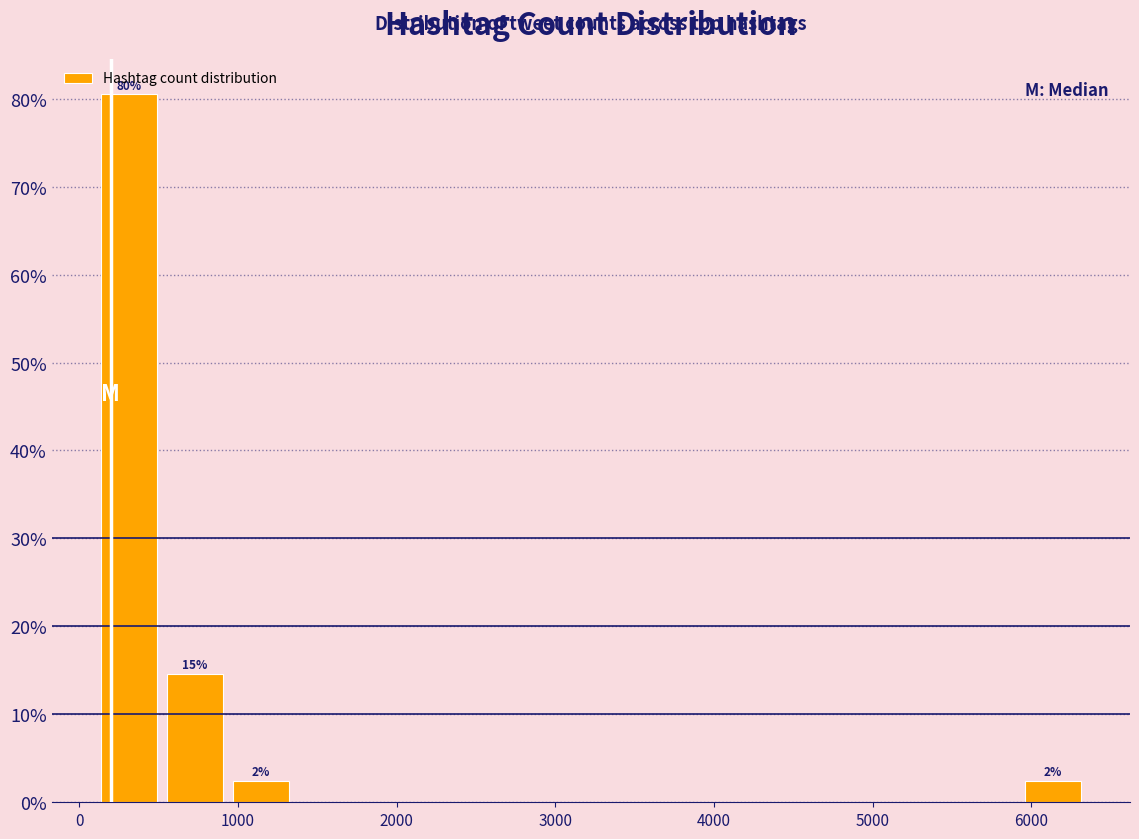

Which range on the x-axis has the tallest bar?

100 to 500